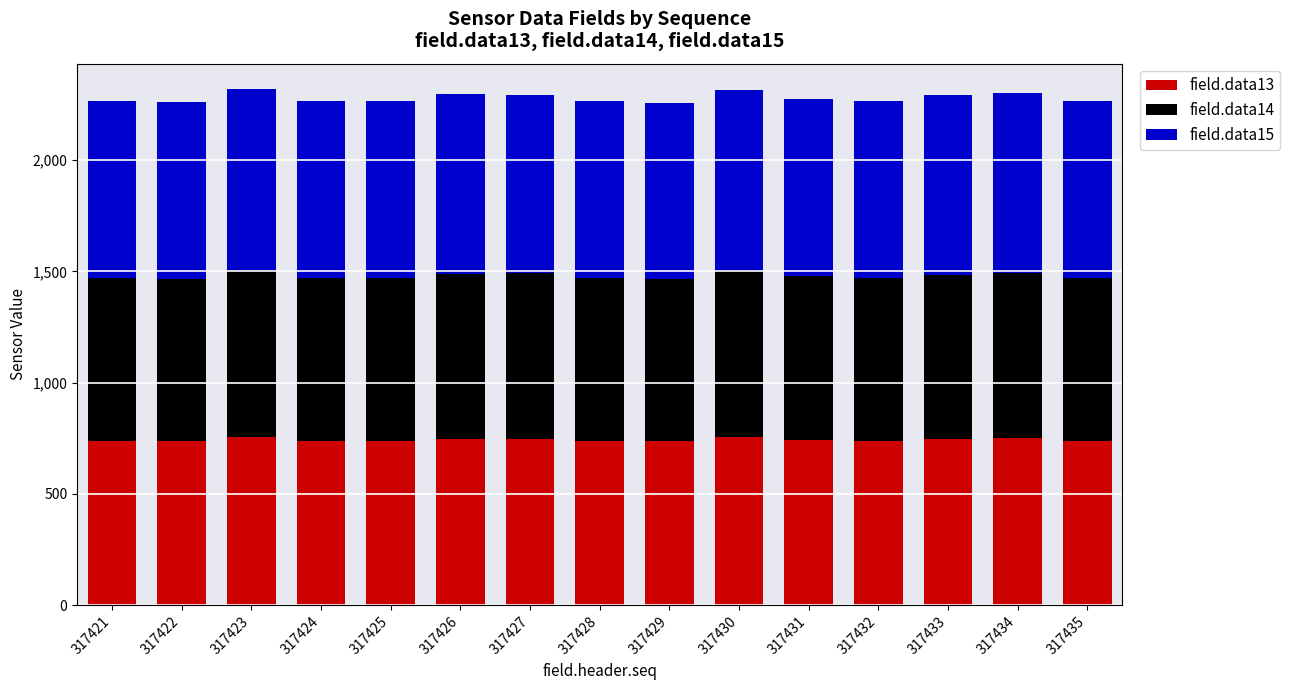

Count the number of data series in this chart.

3